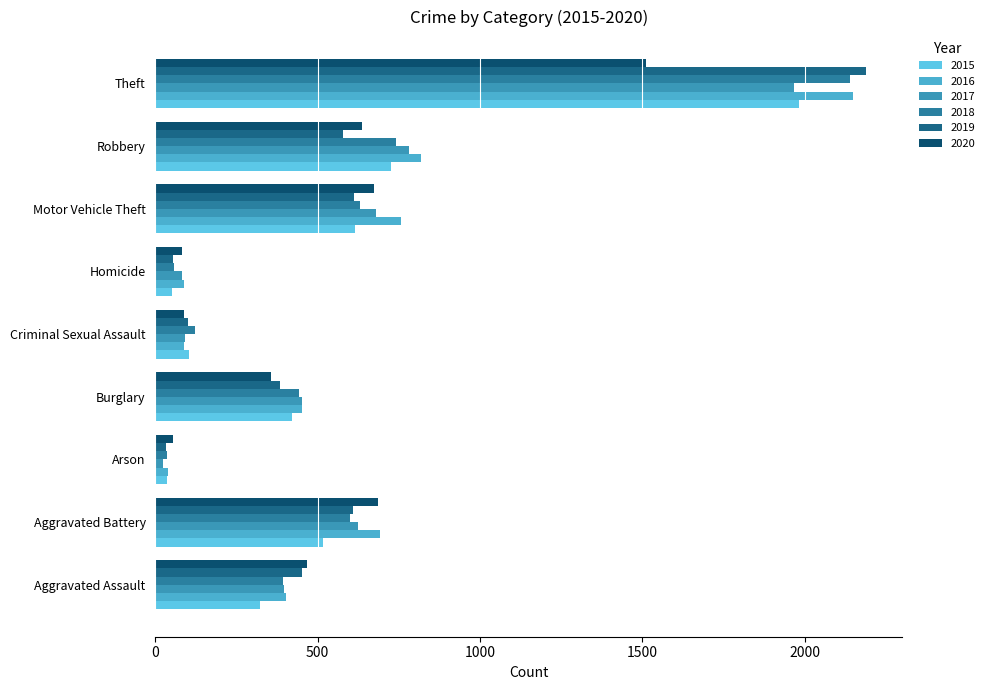

Which series has the widest spread of values?

2019